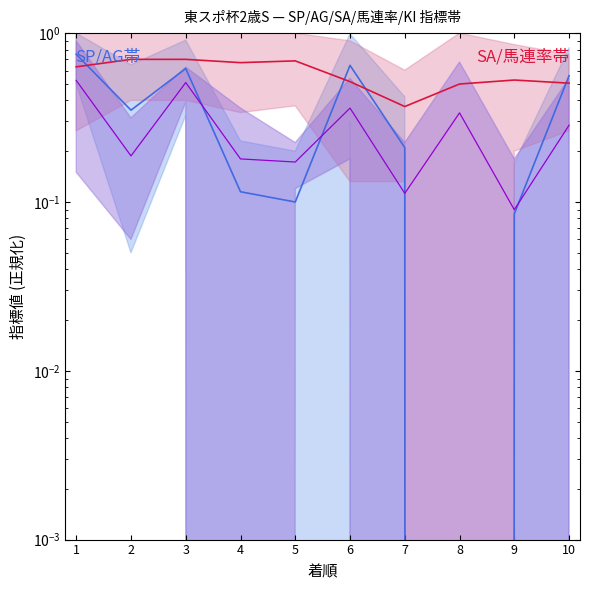

Is the value of SA値-馬連率中央 at 6 greater than the value of SP値-AG値中央 at 2?

Yes